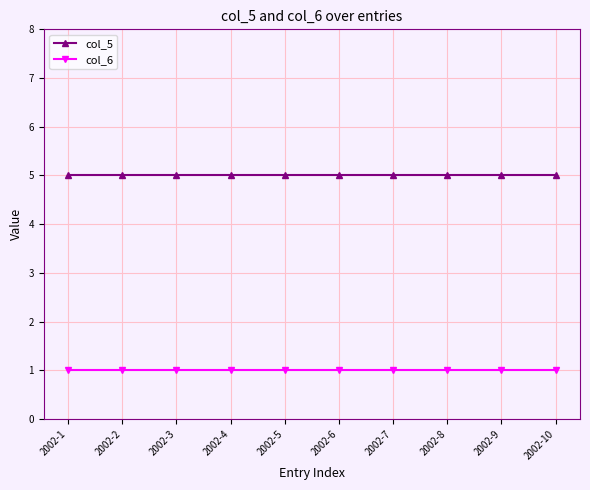

At 2002-10, list the series in order from largest to smallest.

col_5, col_6